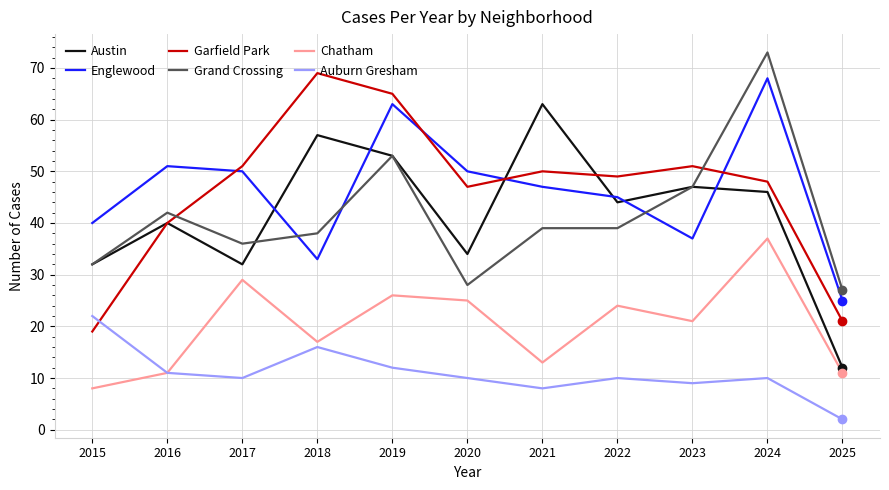

How many series are shown in this chart?

6